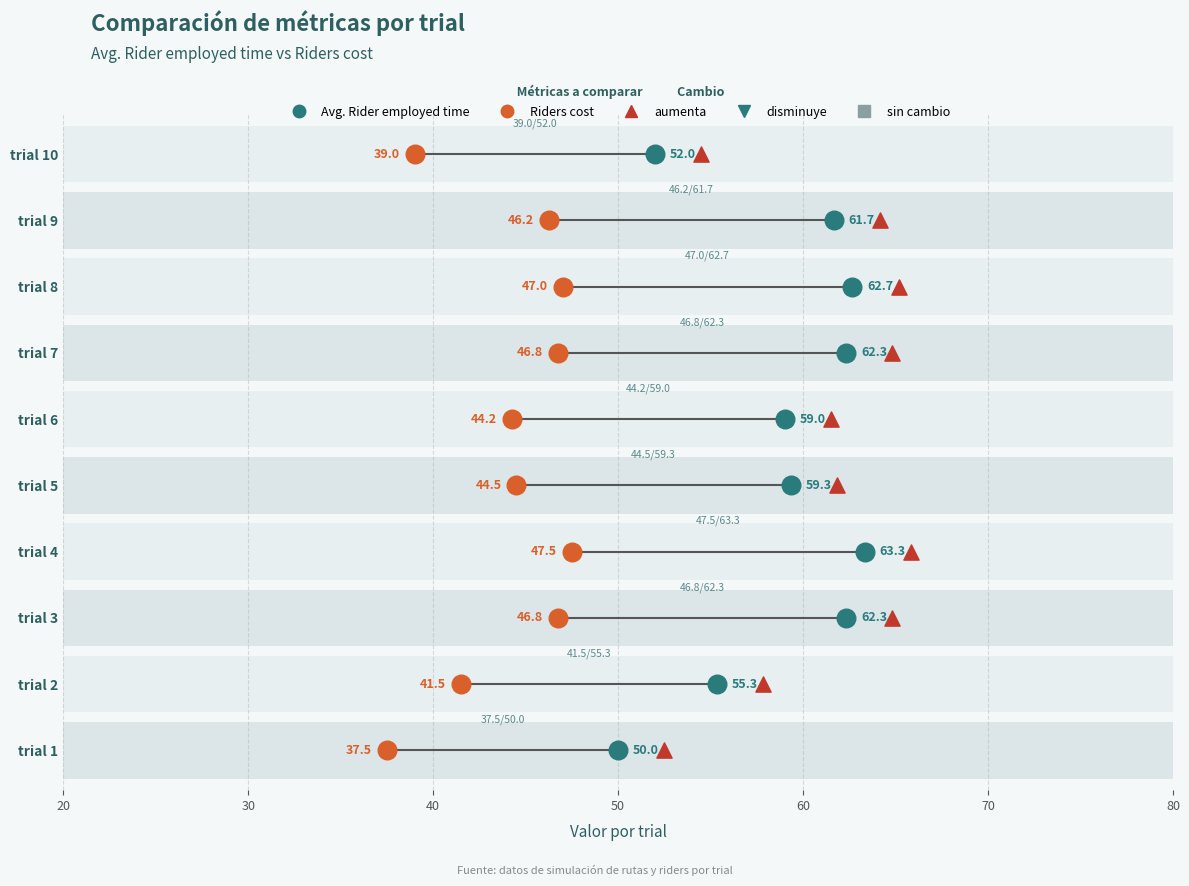

What are all the series names shown in the legend?

Avg. Rider employed time, Riders cost